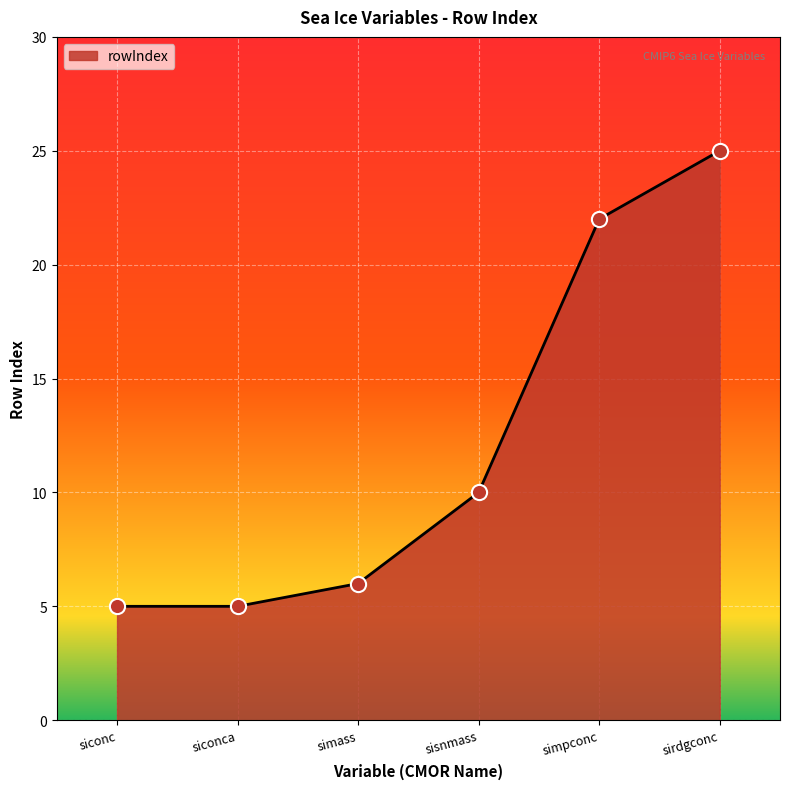

What is the change in value from siconca to simass?

+1